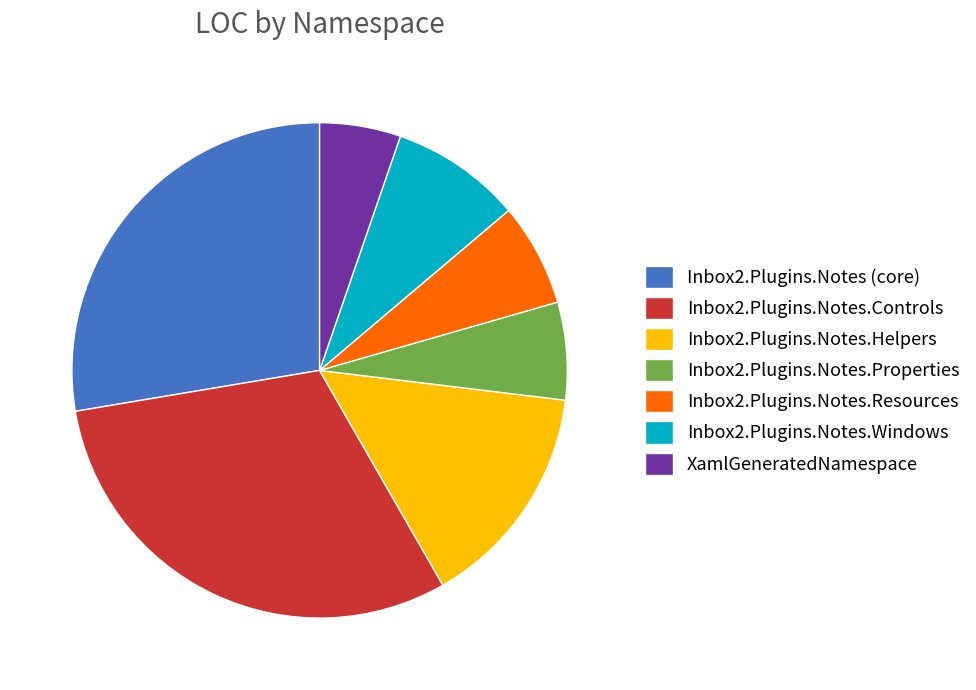

What is the ratio of the value at Inbox2.Plugins.Notes (core) to the value at Inbox2.Plugins.Notes.Windows?

3.2